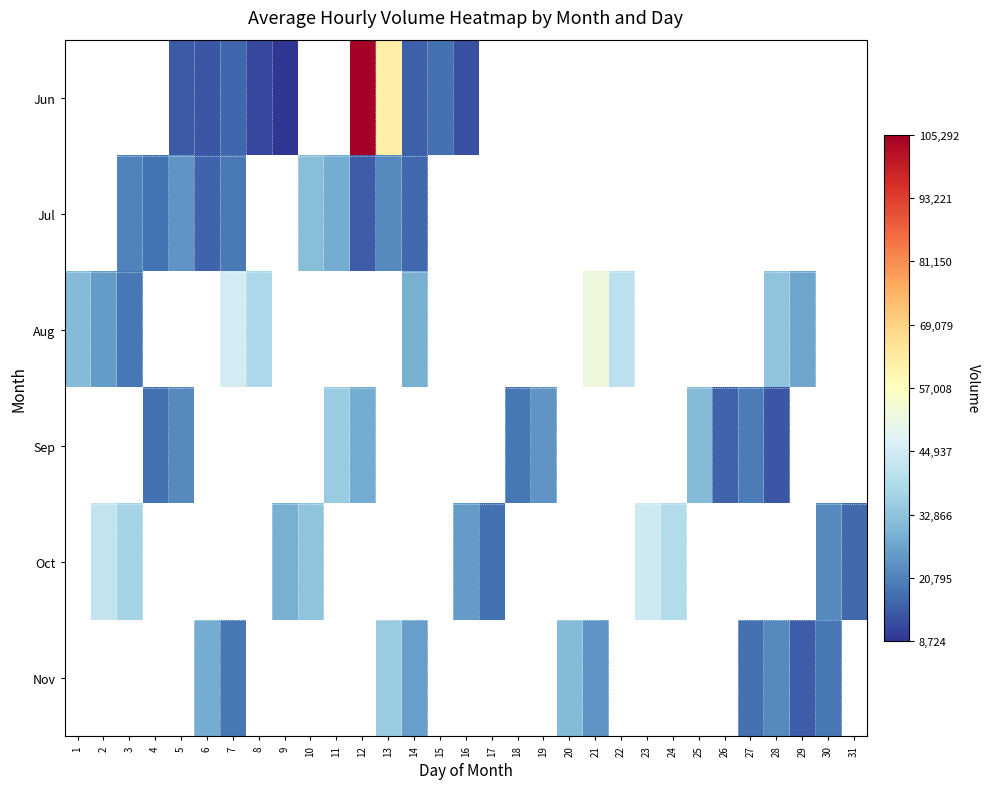

How many distinct data groups are displayed?

6